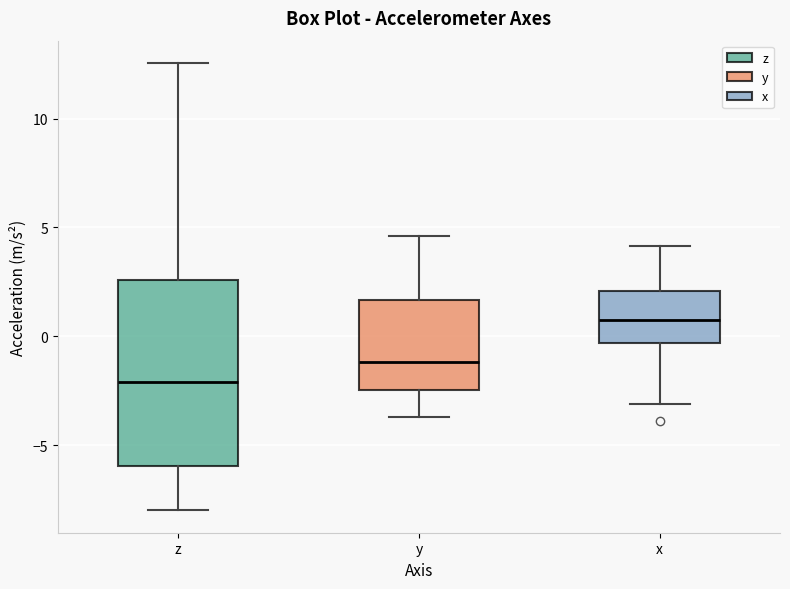

Which box is the tallest, from its lower edge to its upper edge?

z